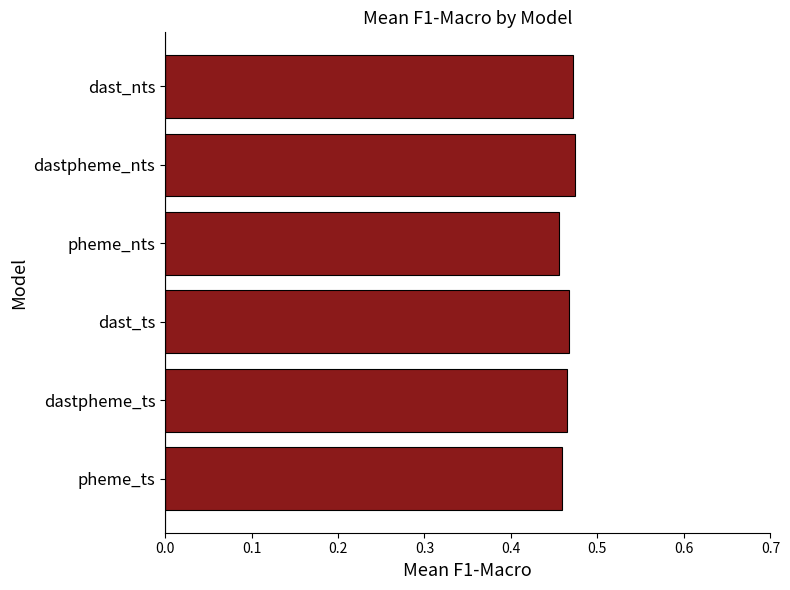

True or false: the data shows 0.7 at dast_ts.

False